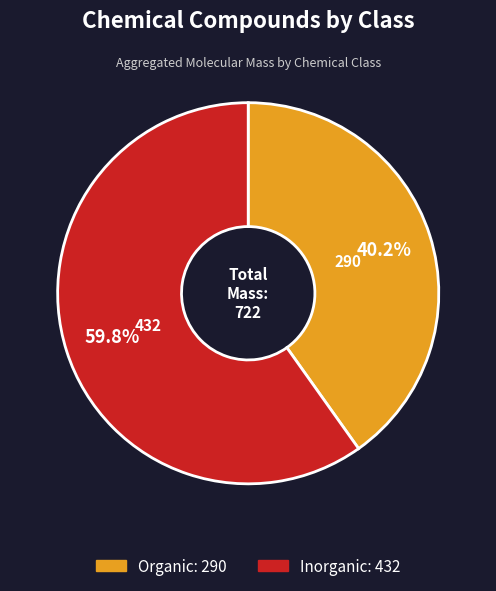

Which slice is the smallest?

Organic